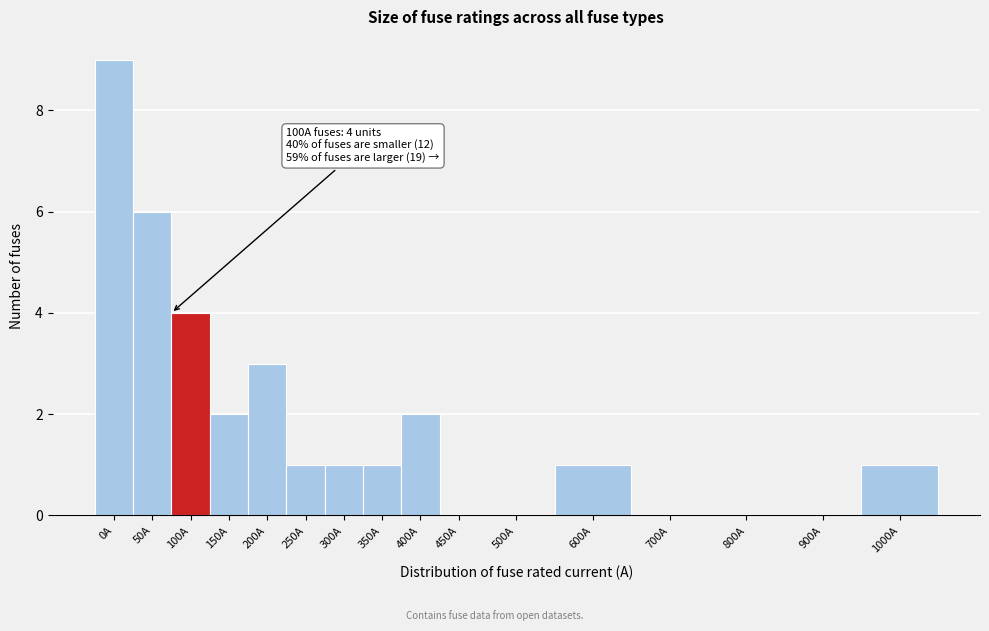

Reading left to right, list all the values displayed in this chart.

0A=9	50A=6	100A=4	150A=2	200A=3	250A=1	300A=1	350A=1	400A=2	450A=0	500A=0	600A=1	700A=0	800A=0	900A=0	1000A=1